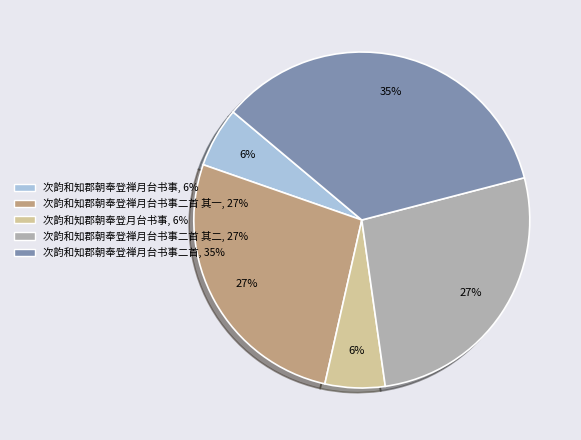

Is there a majority slice in this chart?

No